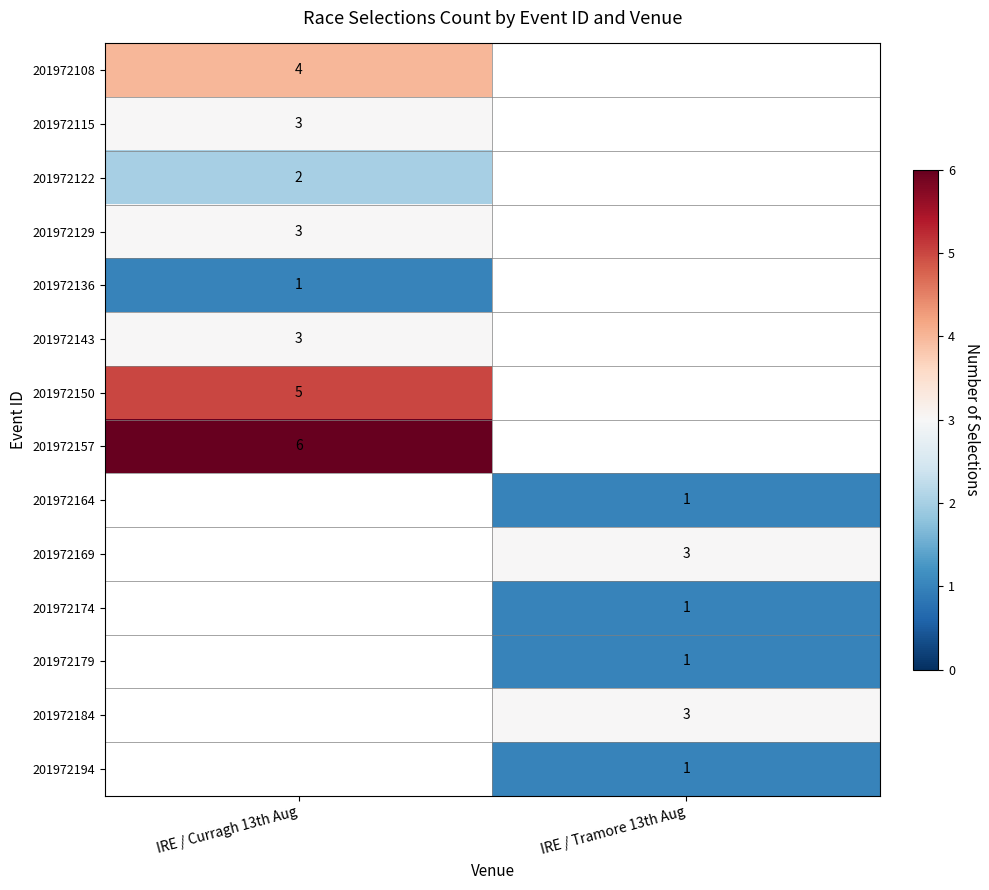

Which category has the lowest value across all series?

IRE / Curragh 13th Aug